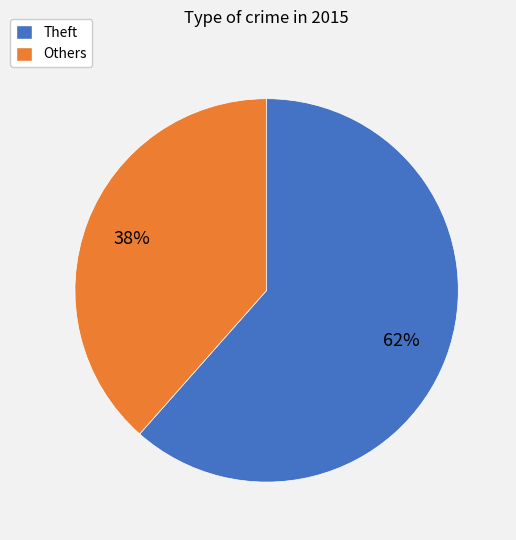

Is there any slice that represents more than half of the pie?

Yes